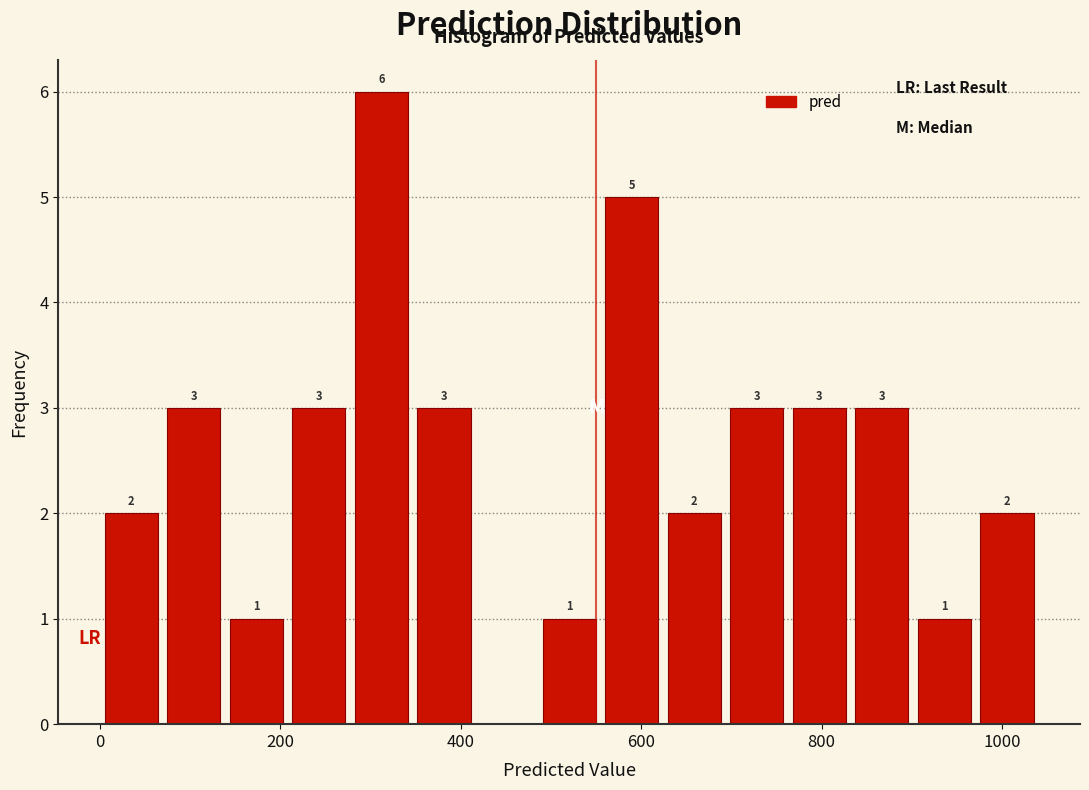

Around what value on the x-axis is the tallest bar? Give the approximate position of its centre, as read against the axis.

320